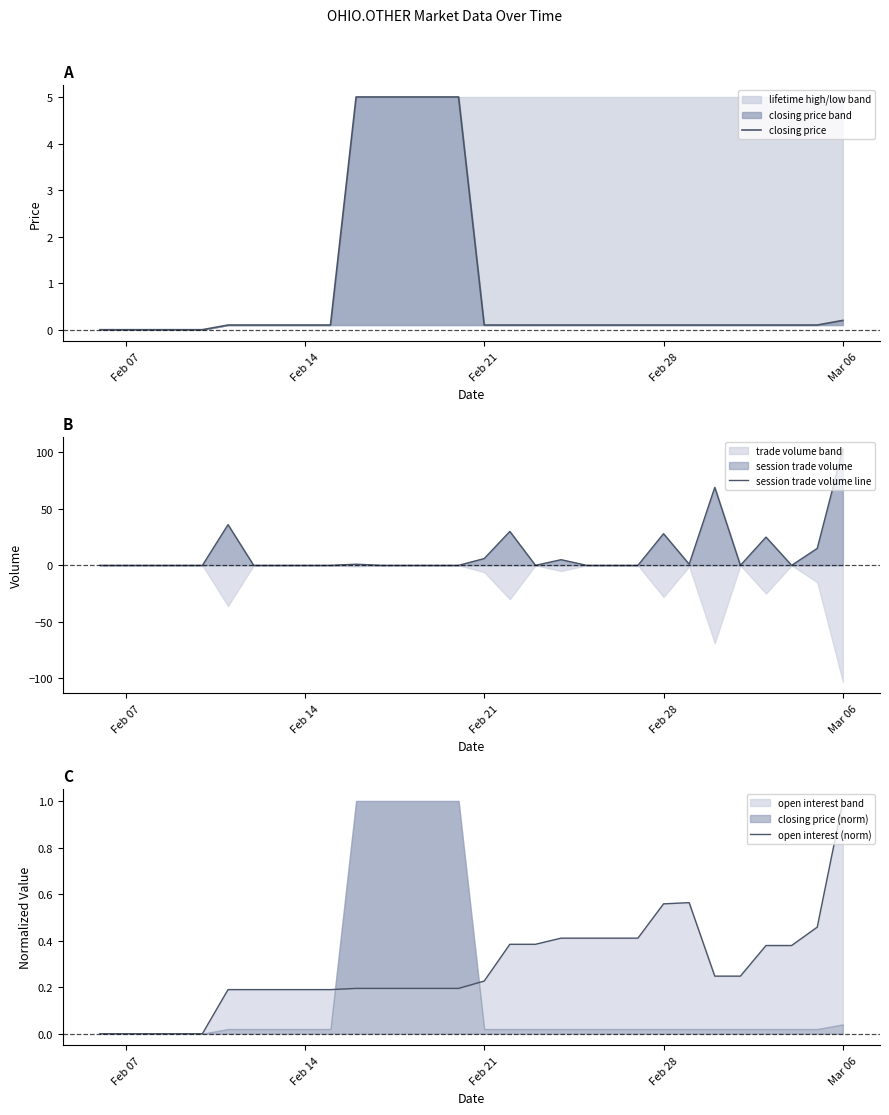

Is it true that closing price equals 0.0 at Feb 07?

True